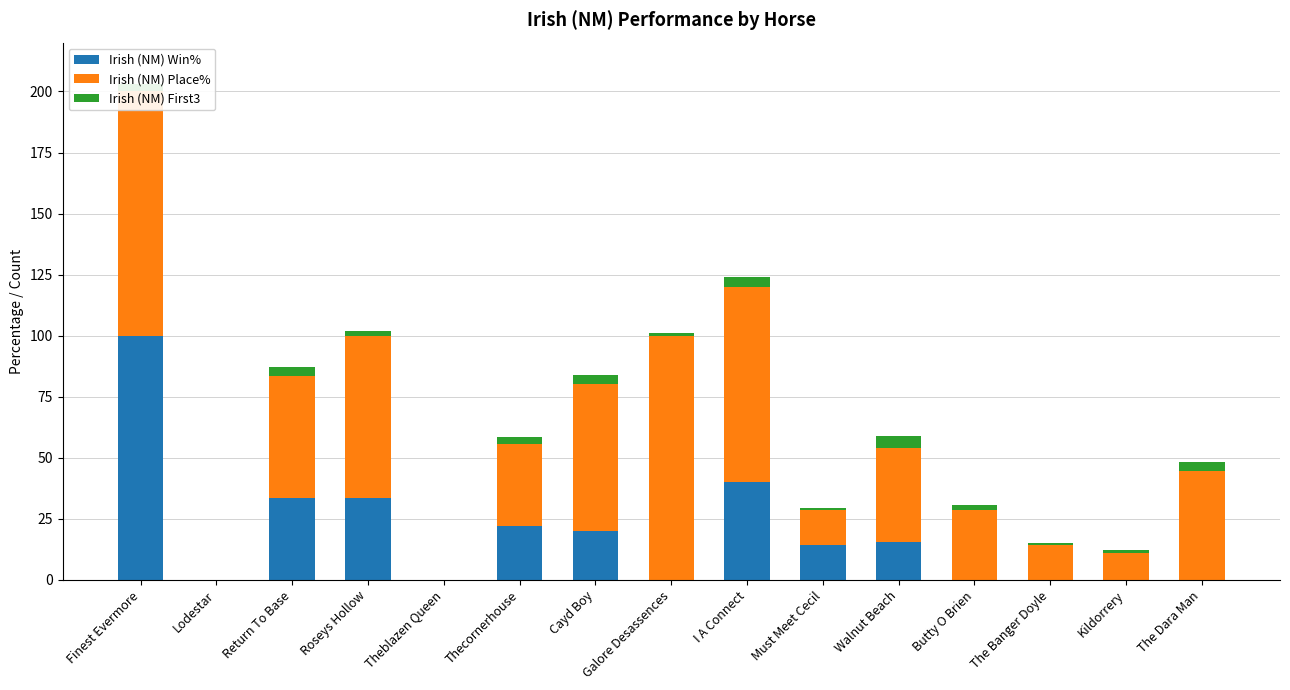

Which series has the largest range (max minus min)?

Irish (NM) Win%